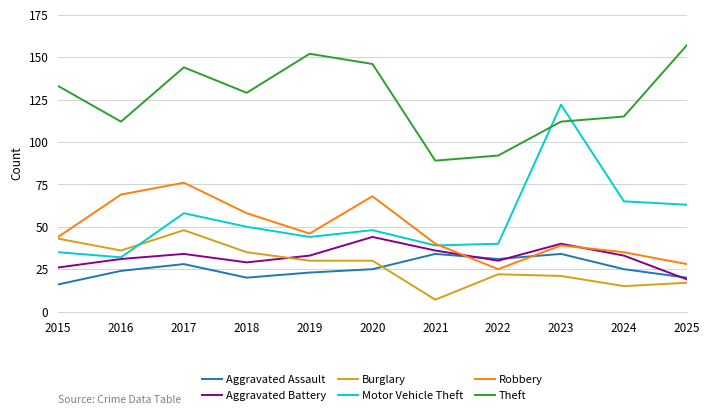

Reading right to left, extract all data points from this chart.

Aggravated Assault: 2025=20	2024=25	2023=34	2022=31	2021=34	2020=25	2019=23	2018=20	2017=28	2016=24	2015=16
Aggravated Battery: 2025=19	2024=33	2023=40	2022=30	2021=36	2020=44	2019=33	2018=29	2017=34	2016=31	2015=26
Burglary: 2025=17	2024=15	2023=21	2022=22	2021=7	2020=30	2019=30	2018=35	2017=48	2016=36	2015=43
Motor Vehicle Theft: 2025=63	2024=65	2023=122	2022=40	2021=39	2020=48	2019=44	2018=50	2017=58	2016=32	2015=35
Robbery: 2025=28	2024=35	2023=39	2022=25	2021=40	2020=68	2019=46	2018=58	2017=76	2016=69	2015=44
Theft: 2025=157	2024=115	2023=112	2022=92	2021=89	2020=146	2019=152	2018=129	2017=144	2016=112	2015=133